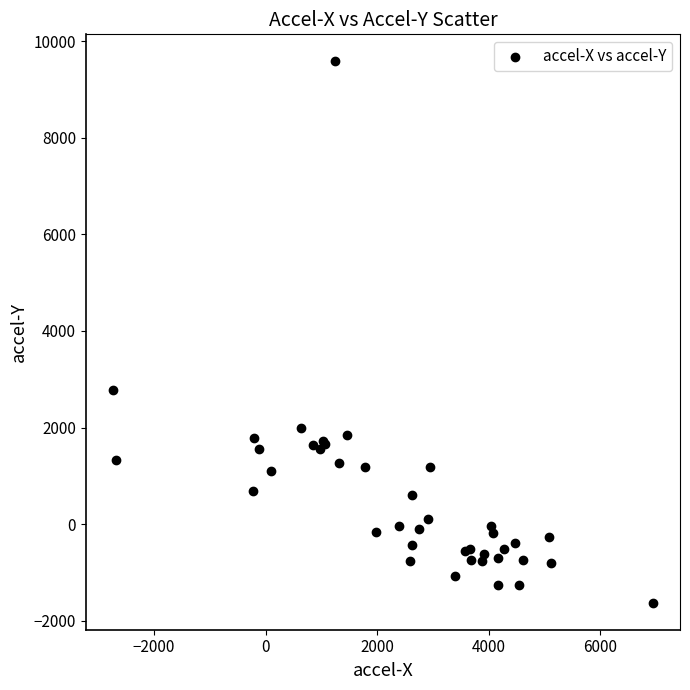

What Y value in the scatter plot is closest to 3978?

2771